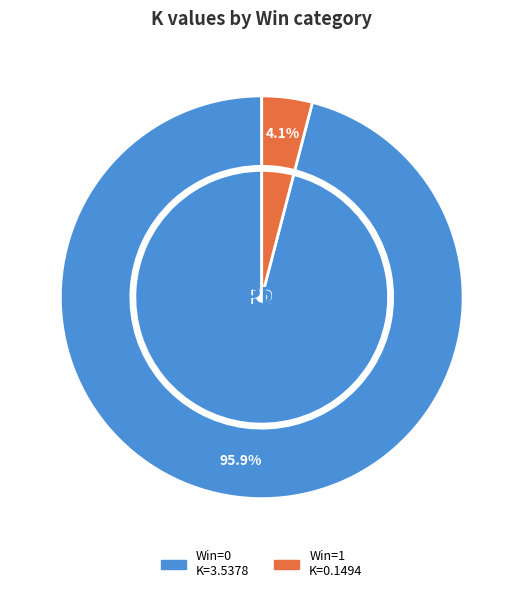

Which slice is the smallest?

1